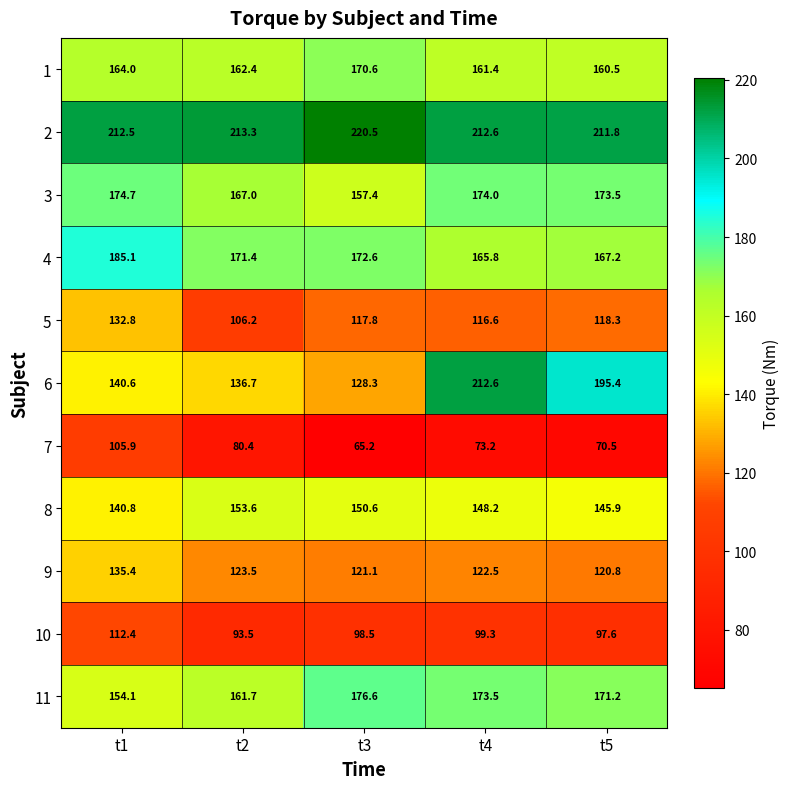

The value of 1 at t5 is 95.5. True or false?

False